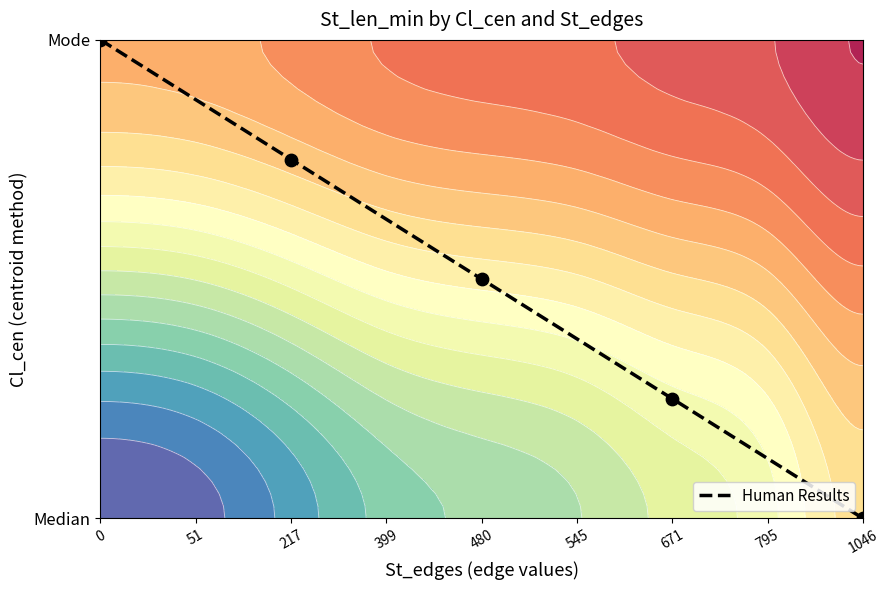

Reading left to right, extract all data points from this chart.

1.0	0.9	0.8	0.6	0.5	0.4	0.2	0.1	0.0